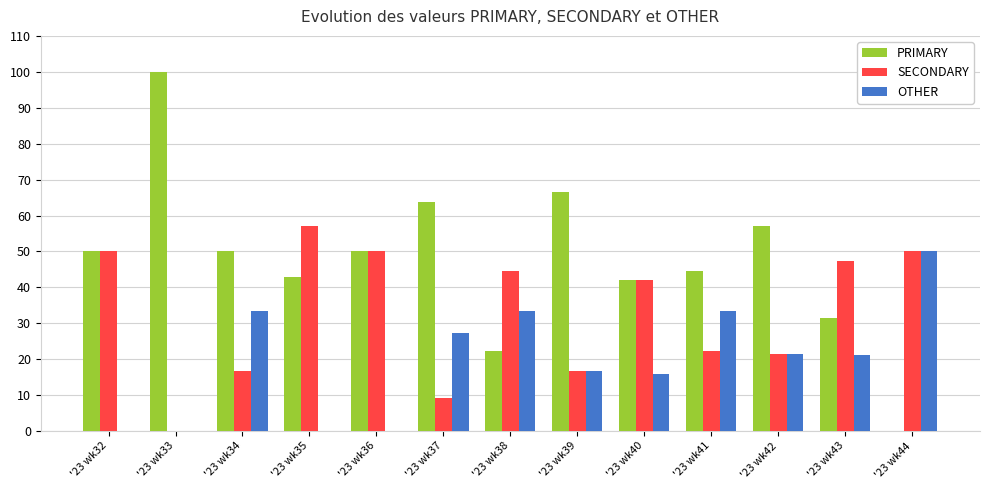

What is the sum of the PRIMARY values at '23 wk35 and '23 wk34?

92.9